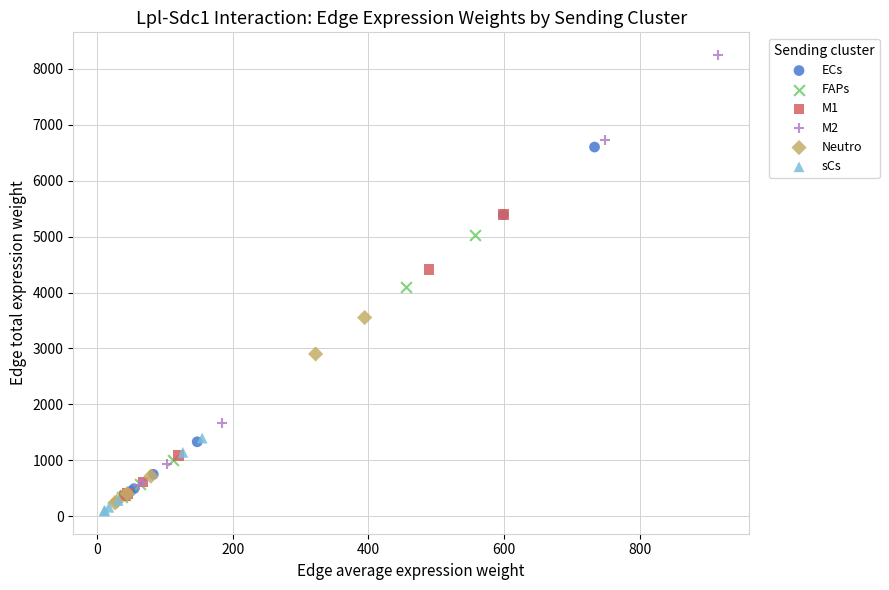

What are all the series names shown in the legend?

ECs, FAPs, M1, M2, Neutro, sCs